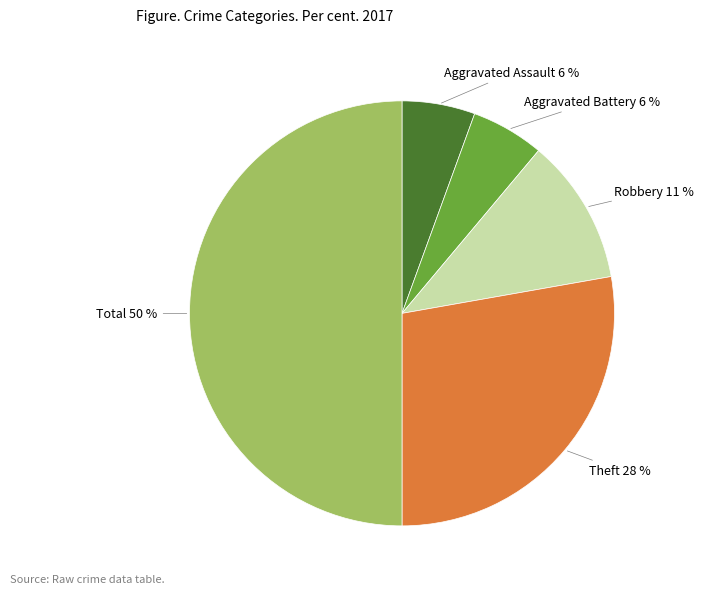

To the nearest percent, what is the difference between the largest and smallest slice percentages?

44%